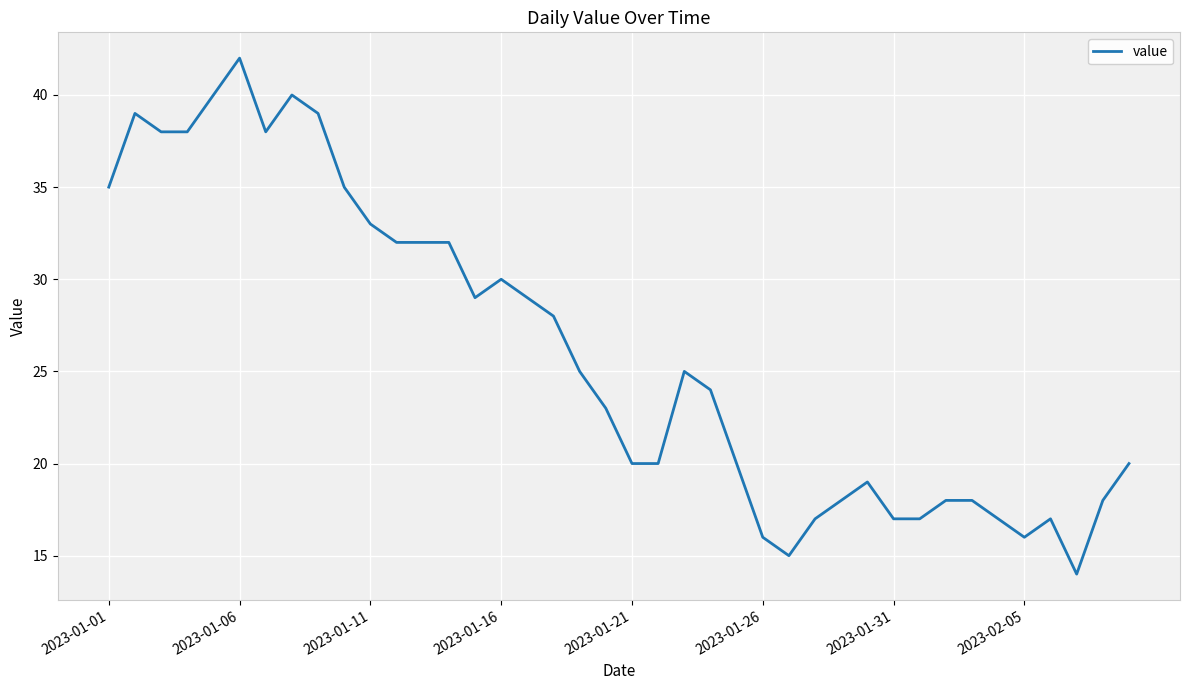

What is the maximum value shown in the chart?

42